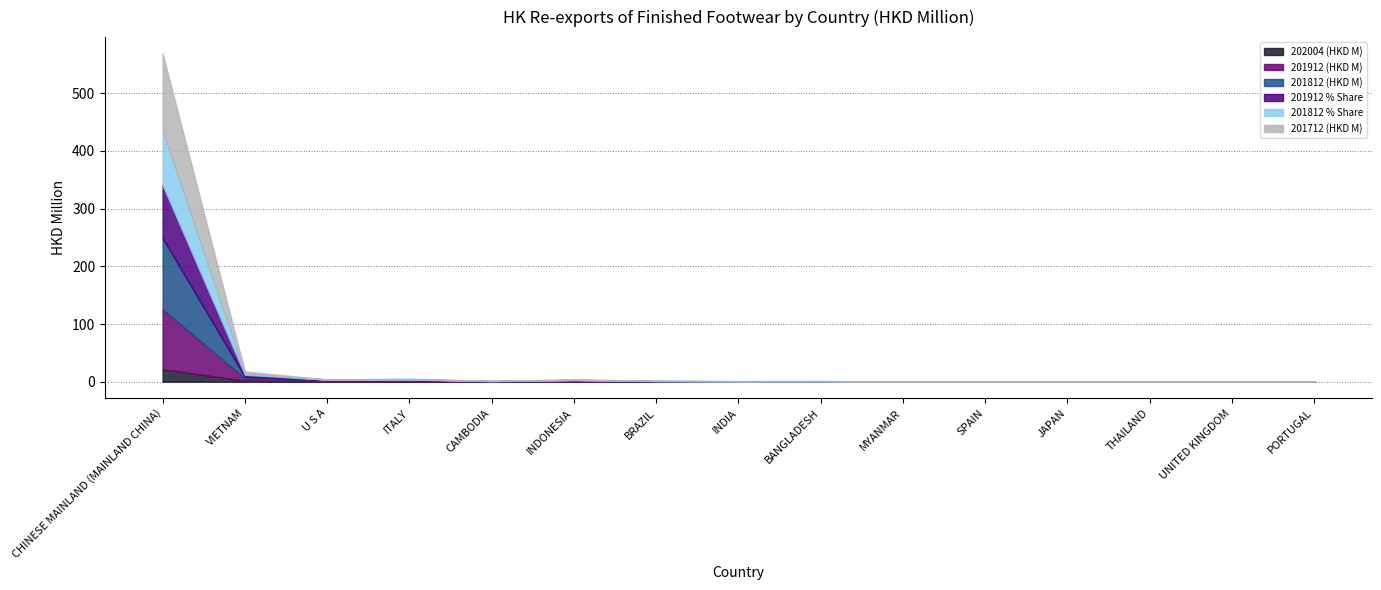

Between CAMBODIA and BRAZIL, which is larger?

CAMBODIA